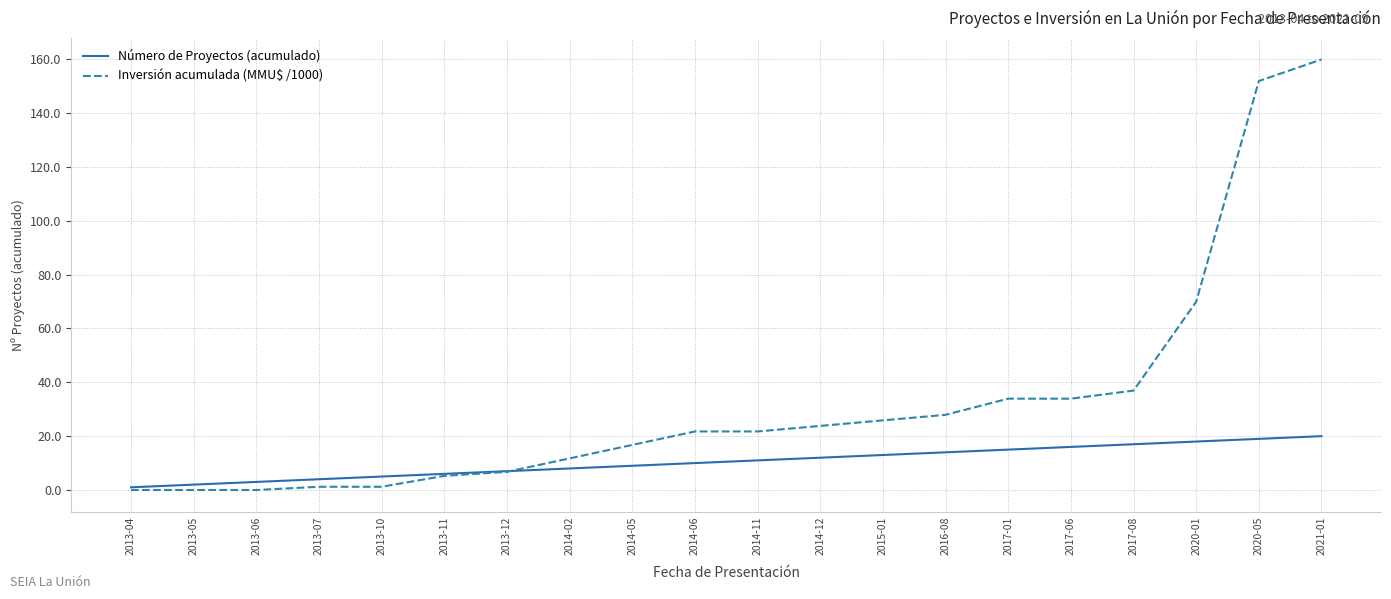

Is it true that Inversión acumulada (MMU$ /1000) equals 53.5 at 2017-06?

False